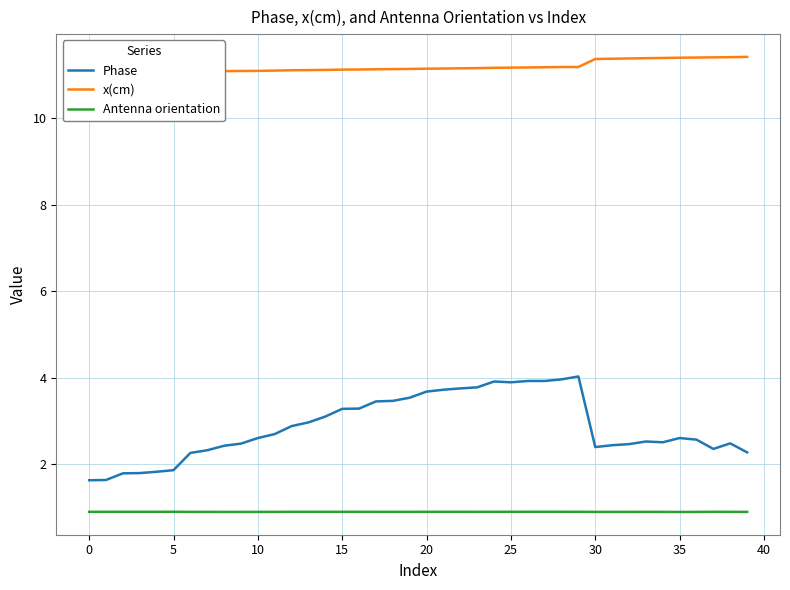

Is this an area chart (filled region under the line)?

No